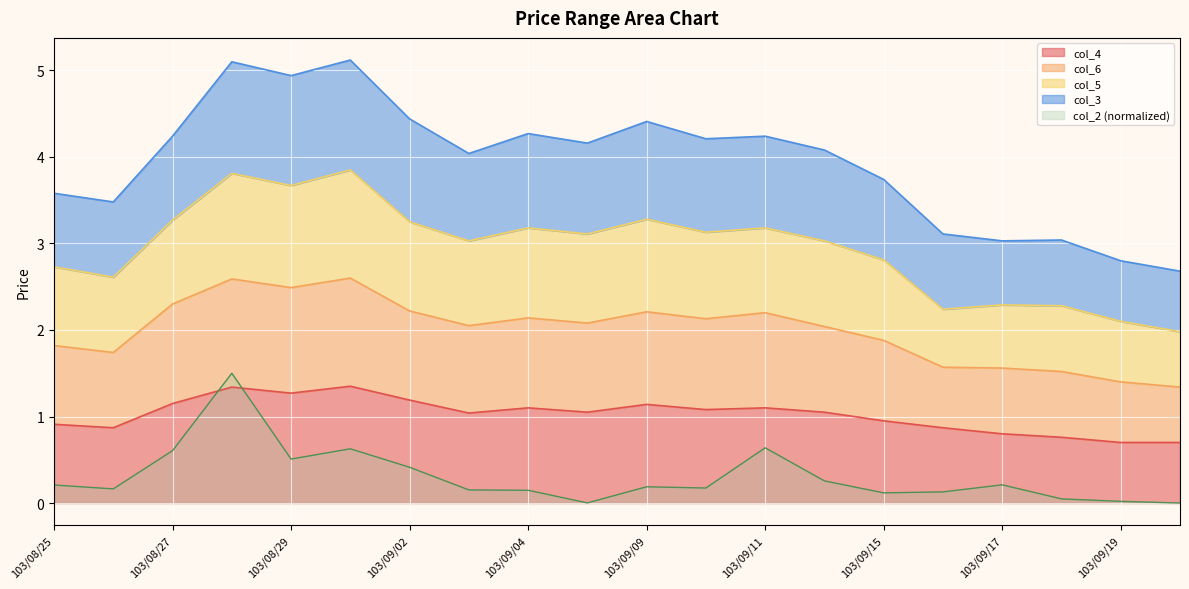

Rank the categories by col_5 value from highest to lowest.

103/09/01, 103/08/28, 103/08/29, 103/09/09, 103/08/27, 103/09/02, 103/09/04, 103/09/11, 103/09/10, 103/09/05, 103/09/12, 103/09/03, 103/09/15, 103/08/25, 103/08/26, 103/09/17, 103/09/18, 103/09/16, 103/09/19, 103/09/22